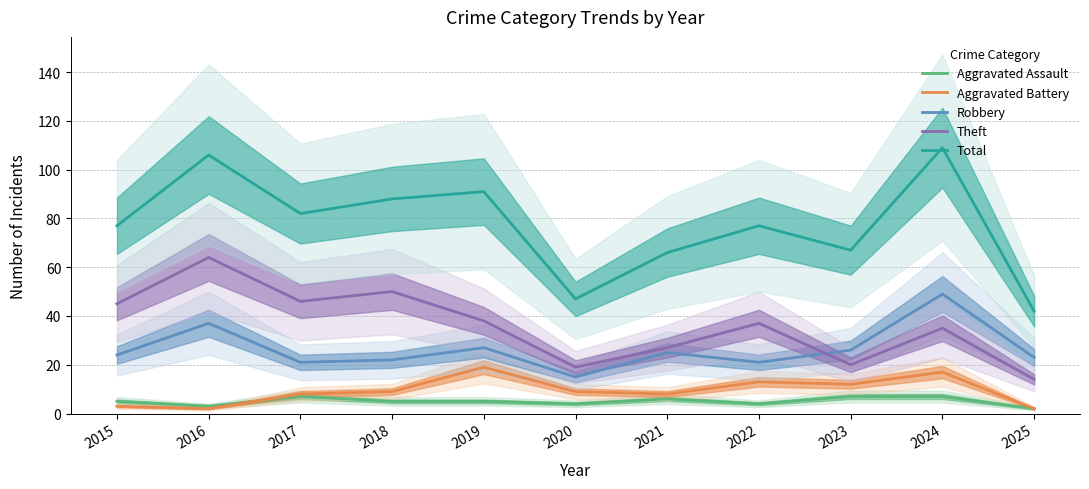

What is the total value across all series at 2024?

217